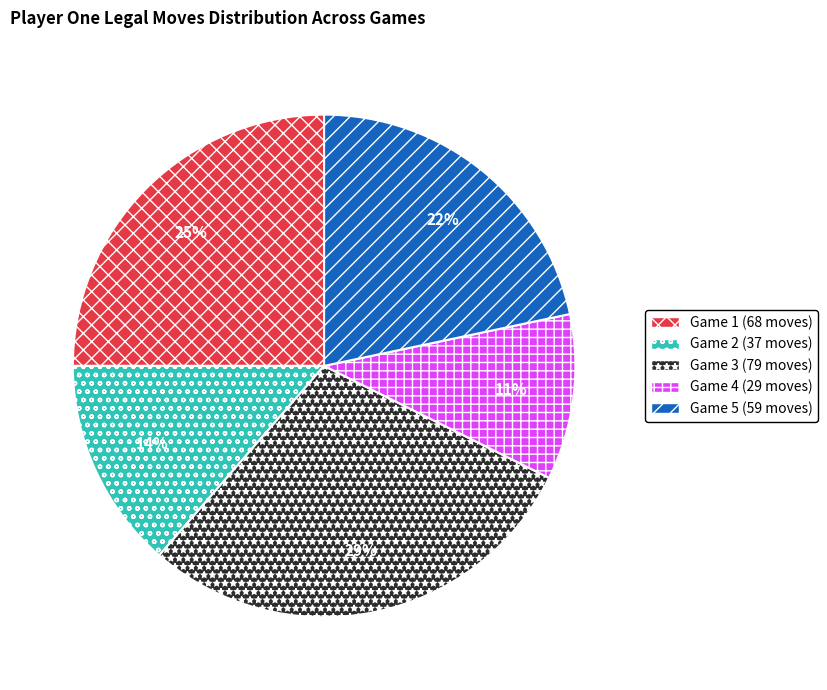

To the nearest percent, what is the average slice percentage?

20%